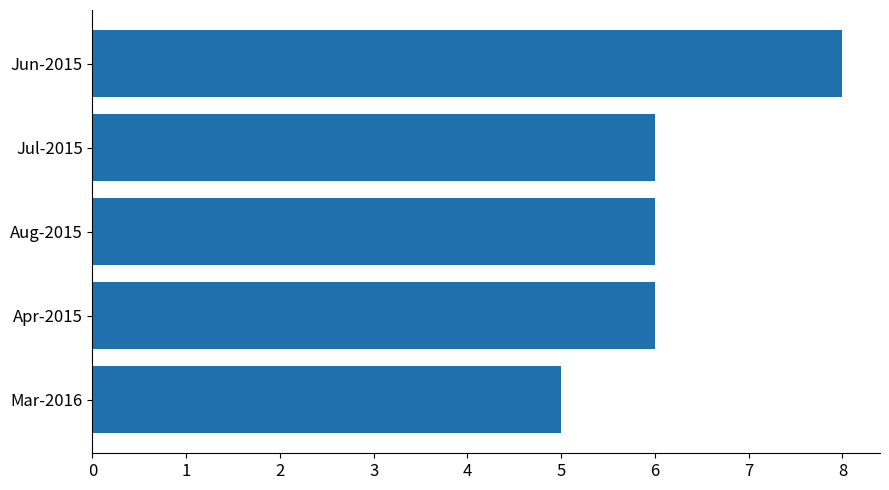

Which category has the highest value across all series?

Jun-2015